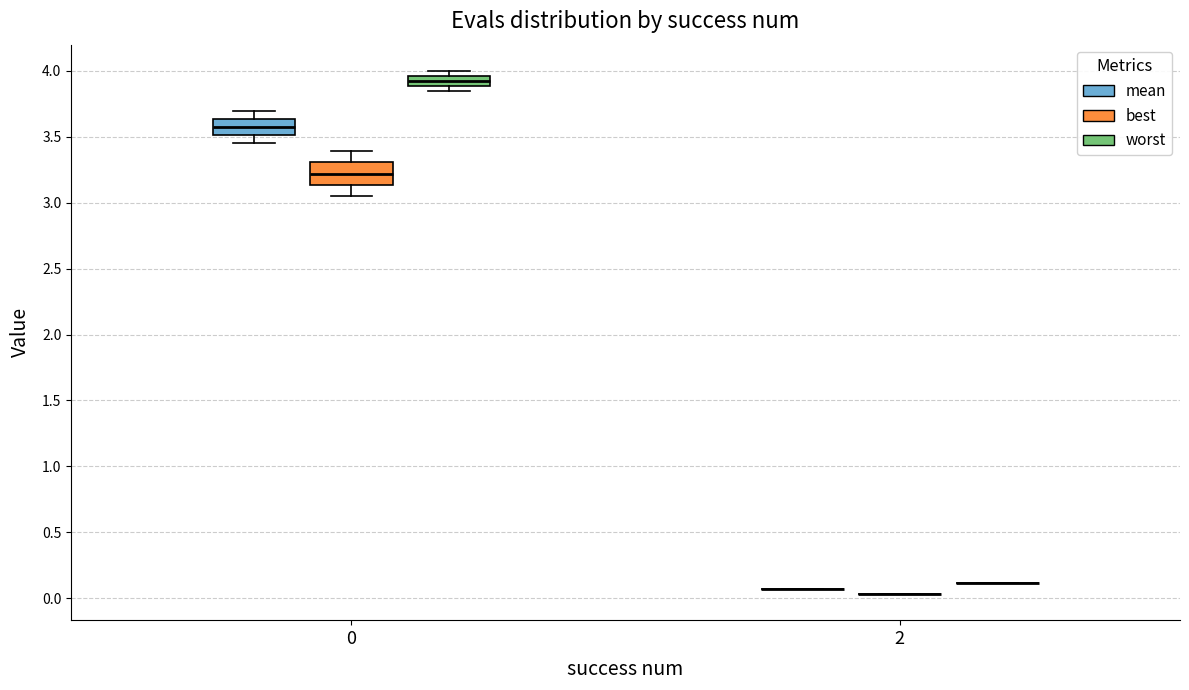

Reading left to right, read every box against the y-axis: the position of its median line, the range the box covers, and the ends of its whiskers. The values are not printed on the chart, so give them approximately, as read against the axis.

0 (mean): median 3.60, box 3.50 to 3.65, whiskers 3.45 to 3.70
0 (best): median 3.20, box 3.15 to 3.30, whiskers 3.05 to 3.40
0 (worst): median 3.90 (inside the box), box 3.90 to 3.95, whiskers 3.85 to 4.00
2 (mean): box collapsed to a line at 0.05, whiskers 0.05 to 0.05
2 (best): box collapsed to a line at 0.05, whiskers 0.05 to 0.05
2 (worst): box collapsed to a line at 0.10, whiskers 0.10 to 0.10